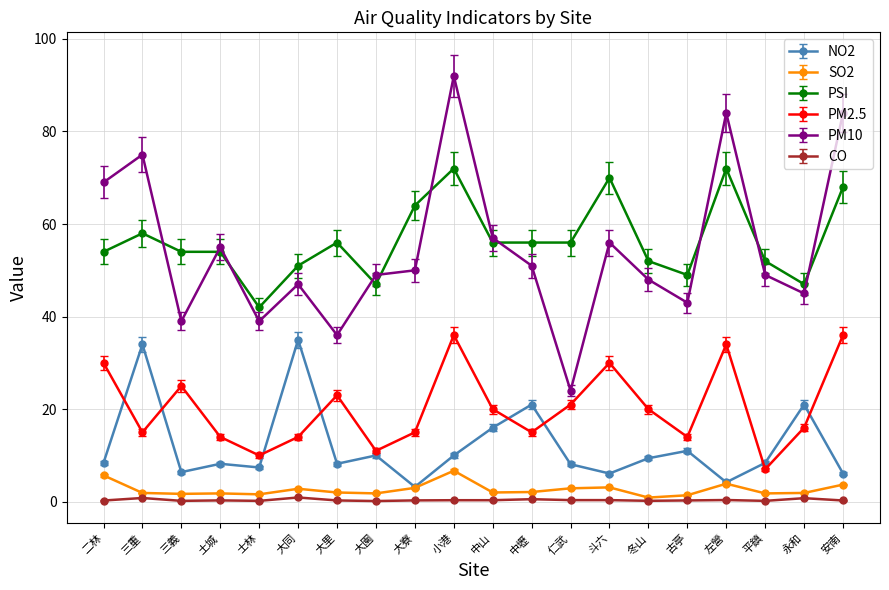

At which category is the sum across all series the highest?

小港